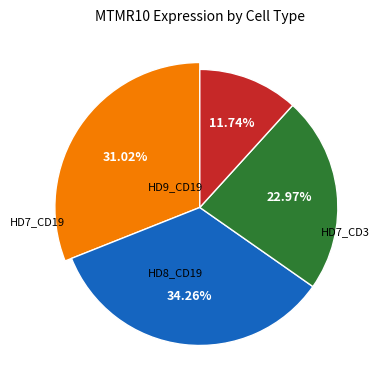

Do HD7_CD19 and HD9_CD19 together represent more than half of the pie?

No